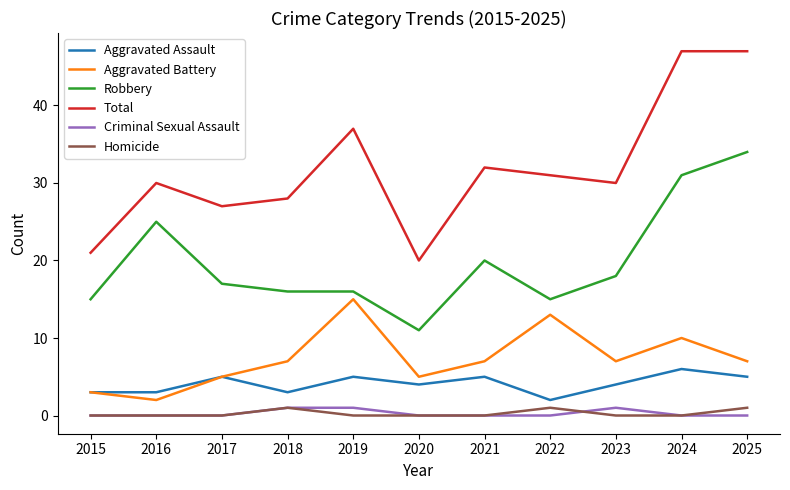

What is the difference between the Total values at 2025 and 2023?

17